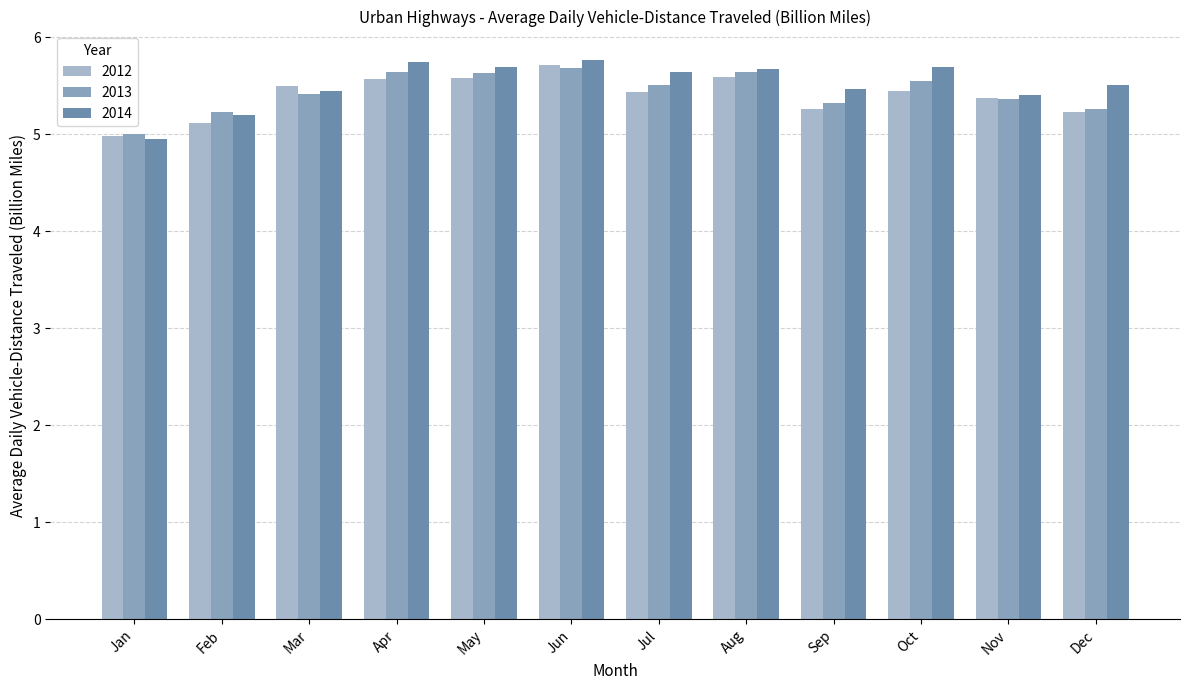

What is the difference between the second highest and minimum values in the 2012 series?

0.6